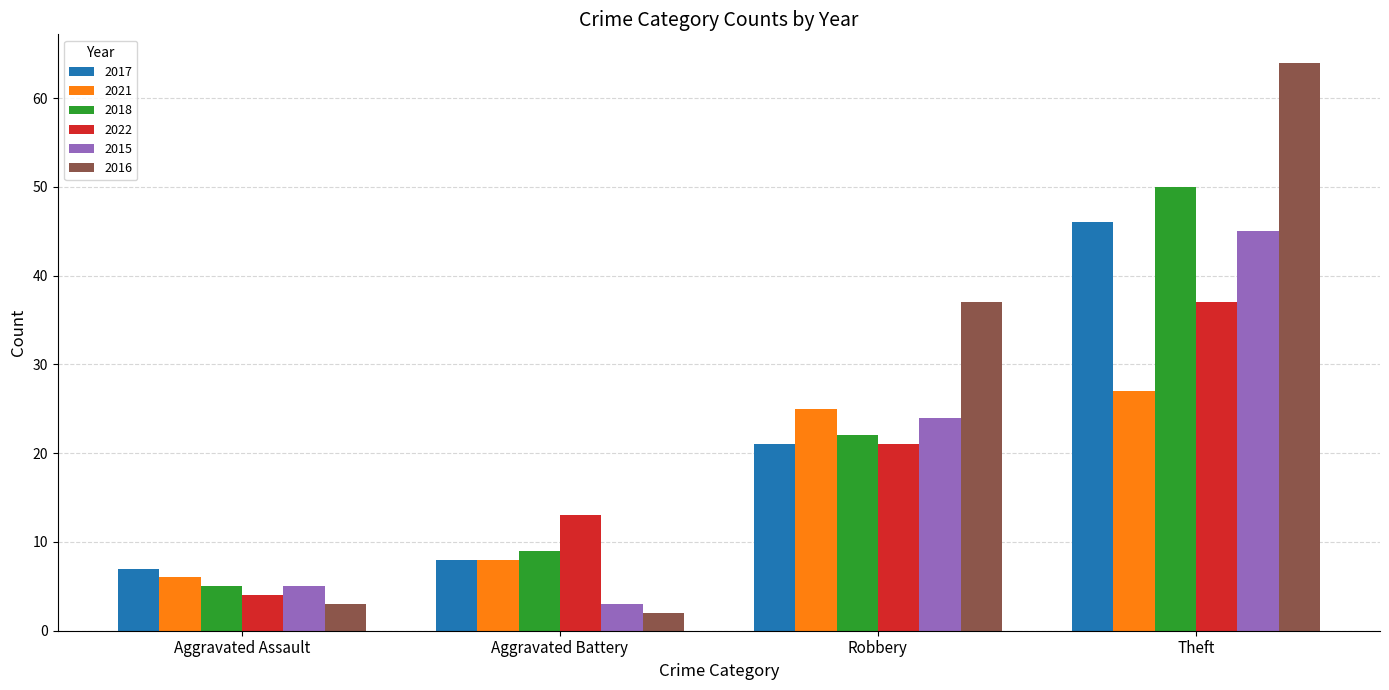

The value of 2018 at Robbery is 22. True or false?

True